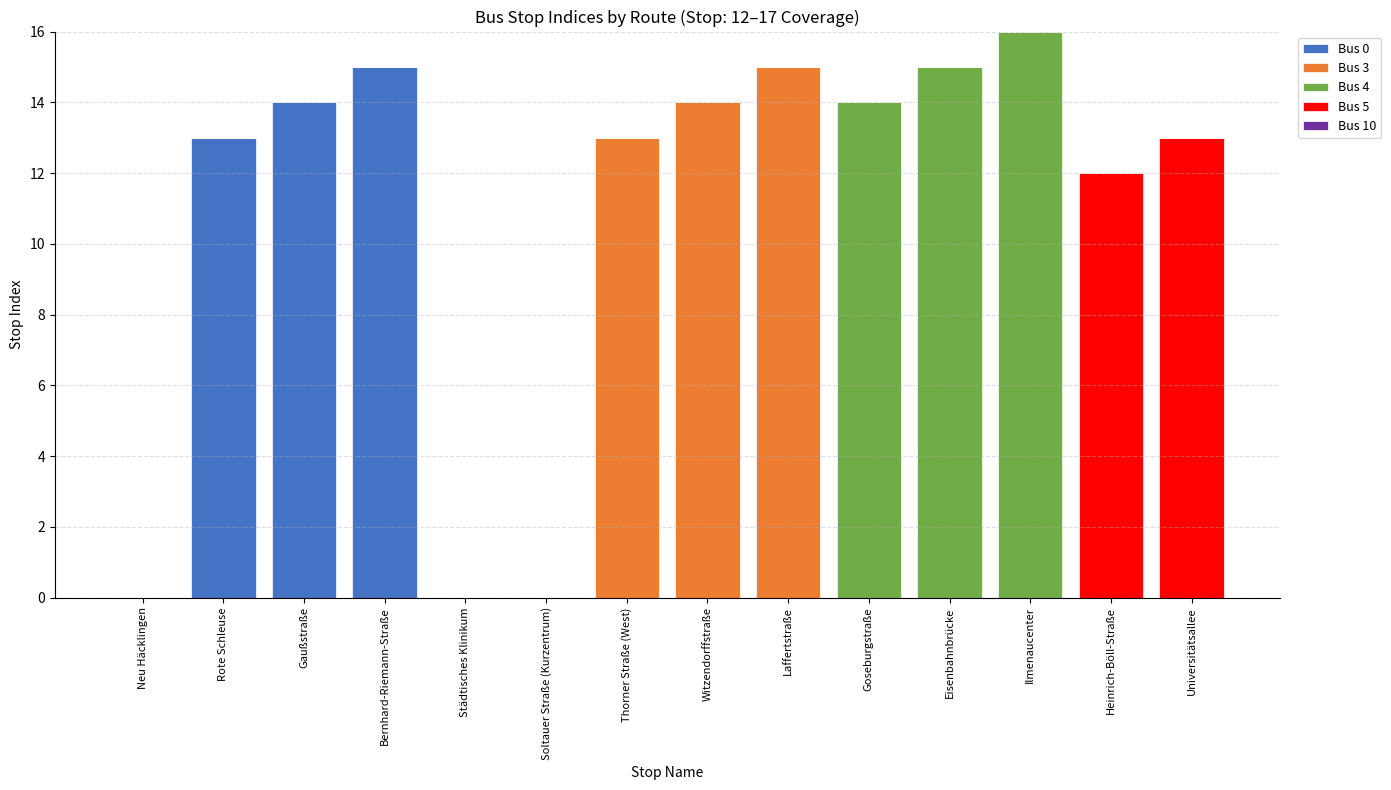

Which category has the highest value in the Bus 0 series?

Bernhard-Riemann-Straße